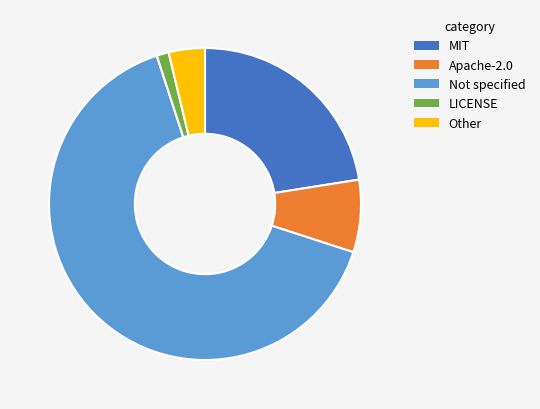

The MIT slice represents 33% of the pie. True or false?

False